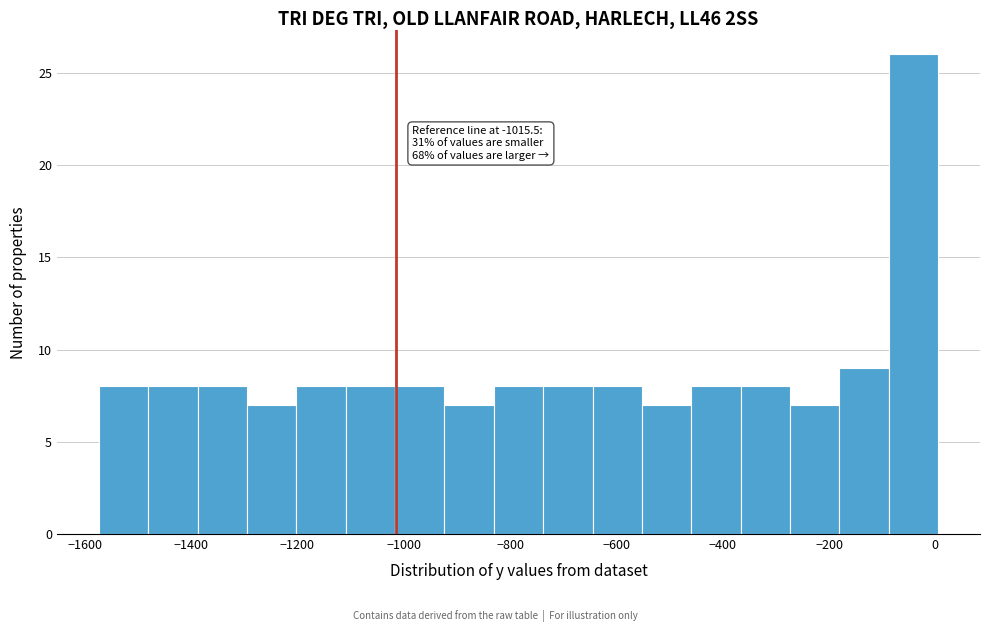

Over which range of the x-axis is the bar tallest?

-80 to 0